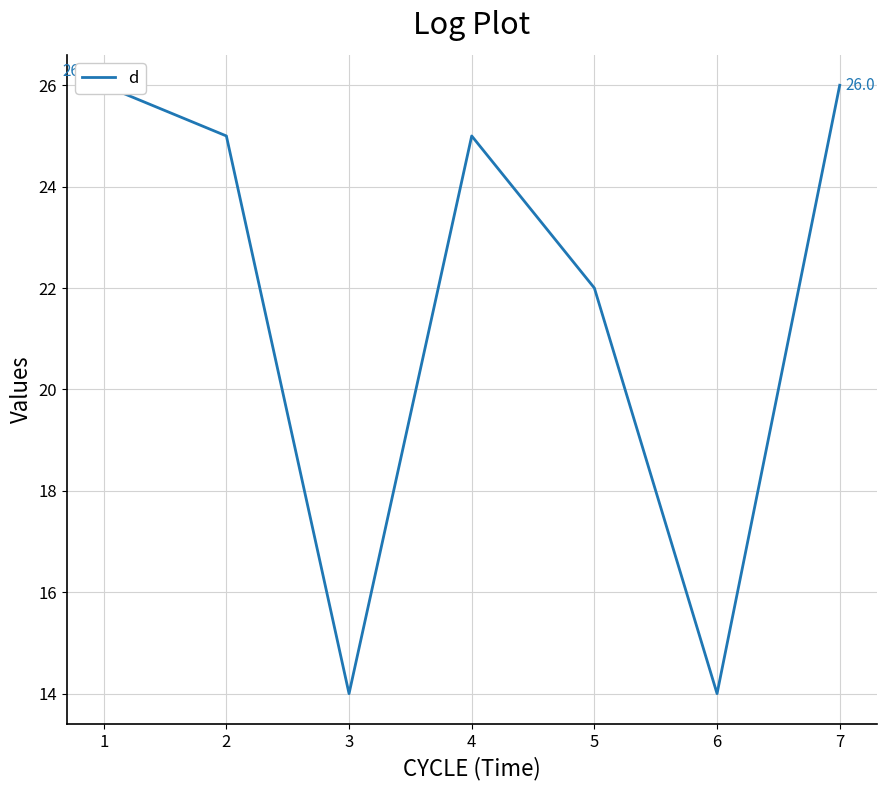

Between 4 and 3, which is larger?

3